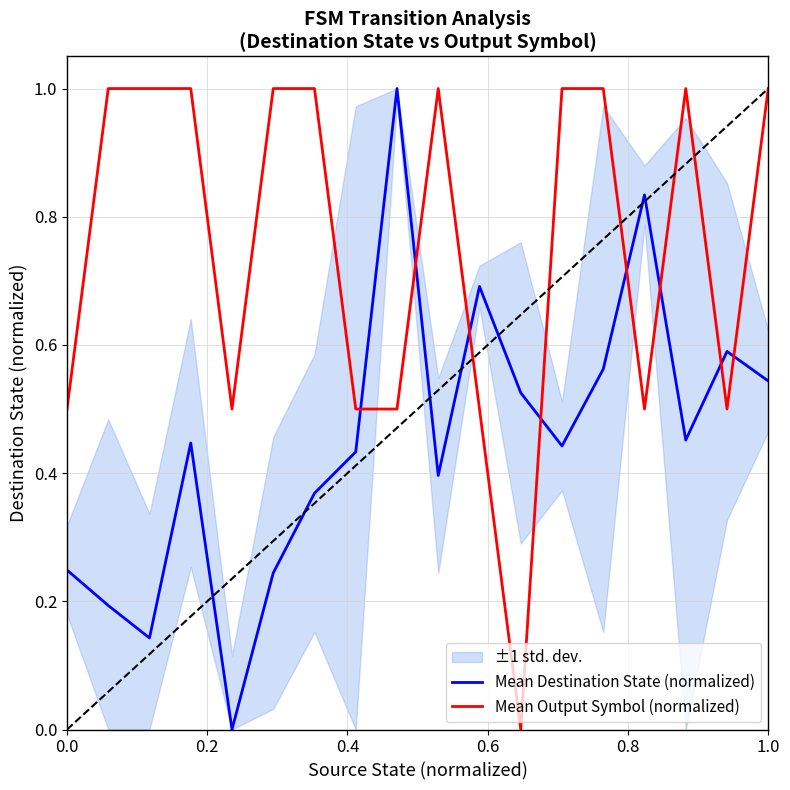

Does the chart display data point markers on the line(s)?

No